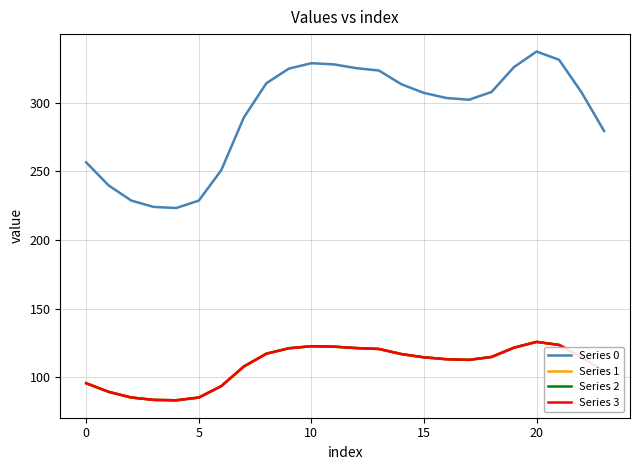

Is this an area chart (filled region under the line)?

No